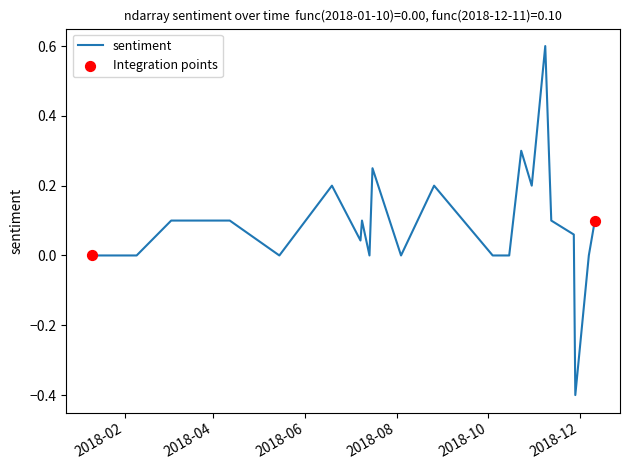

What is the minimum value shown in the chart?

-0.4